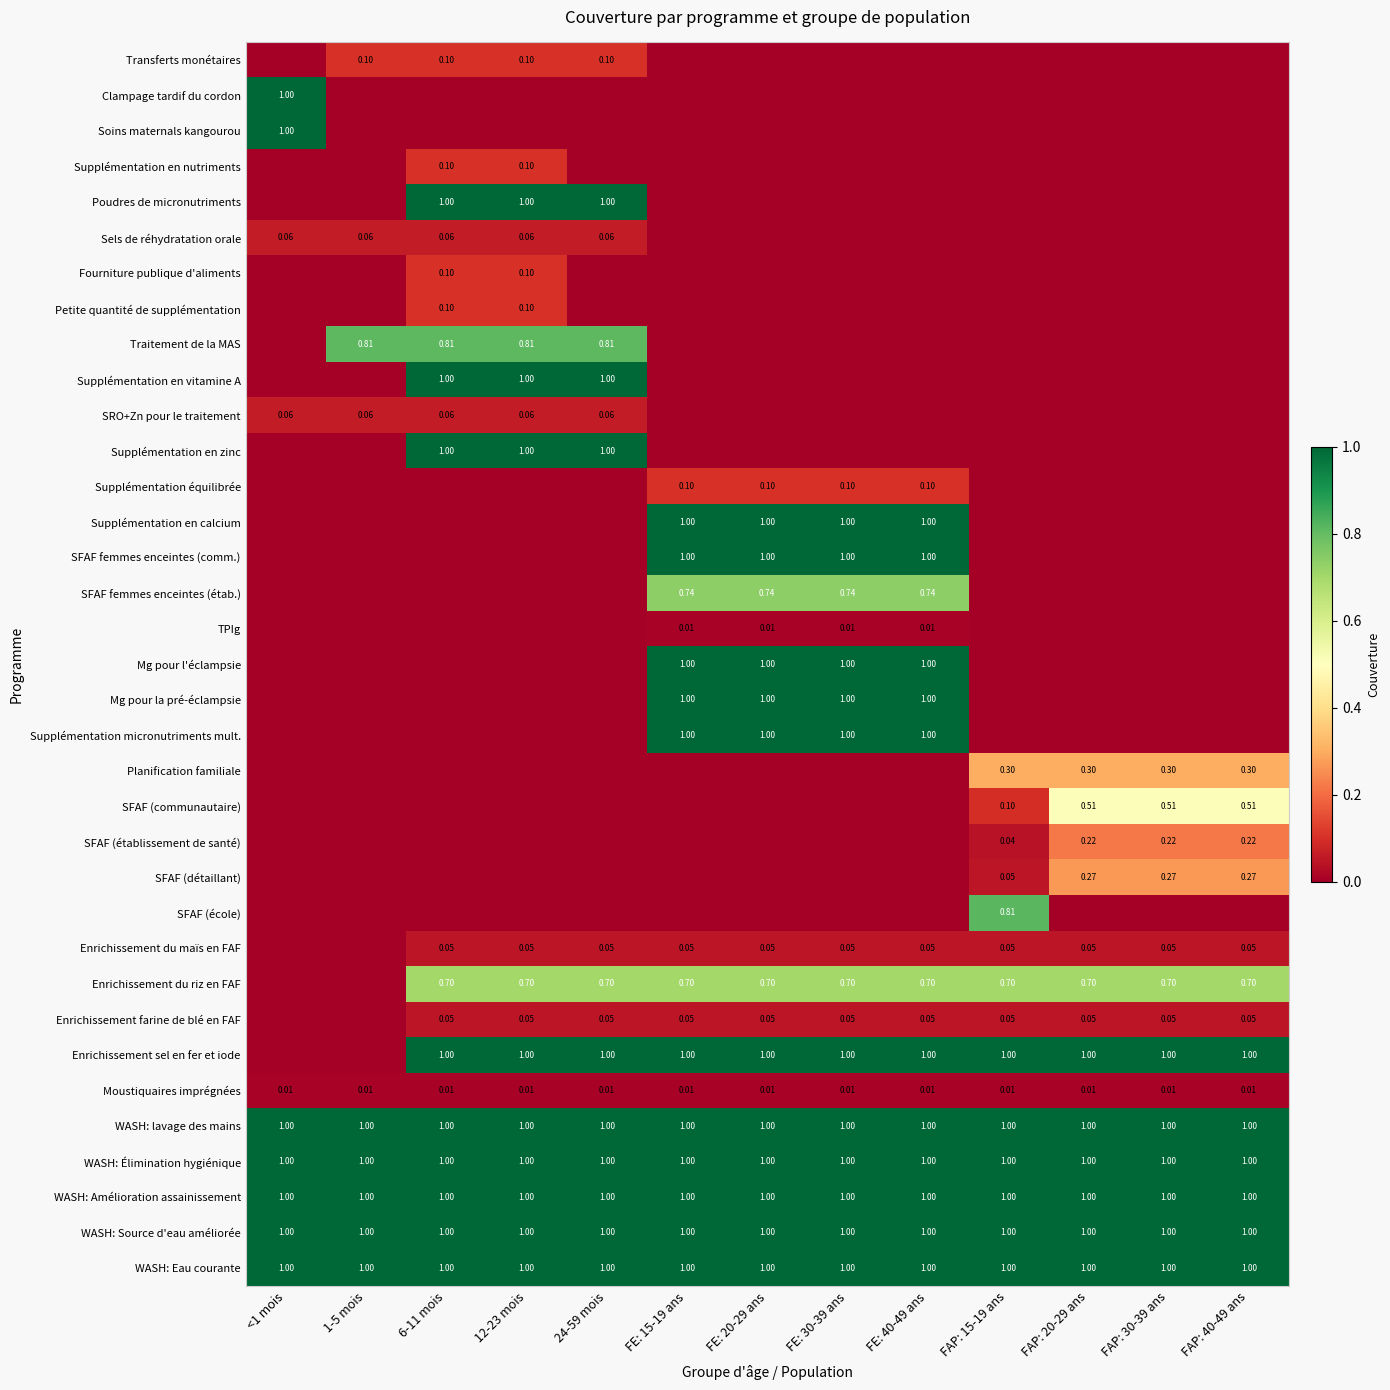

Rank the categories by WASH: Source d'eau améliorée value from lowest to highest.

<1 mois, 1-5 mois, 6-11 mois, 12-23 mois, 24-59 mois, FE: 15-19 ans, FE: 20-29 ans, FE: 30-39 ans, FE: 40-49 ans, FAP: 15-19 ans, FAP: 20-29 ans, FAP: 30-39 ans, FAP: 40-49 ans